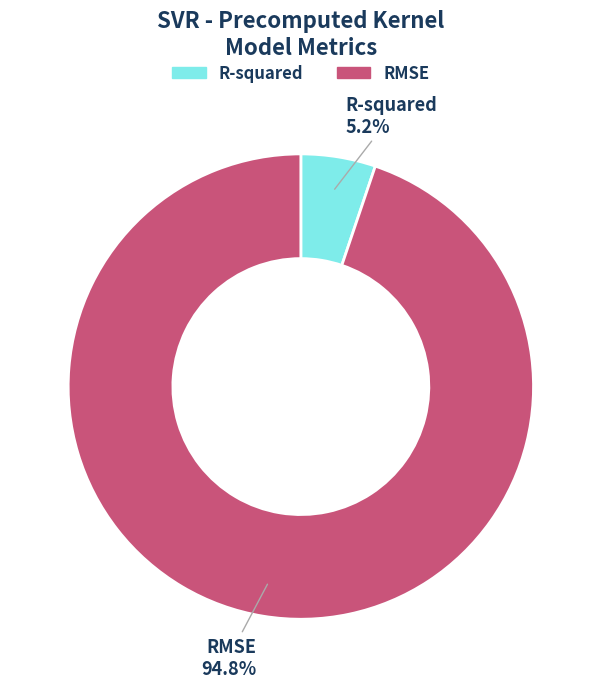

Does R-squared represent more than half of the total?

No